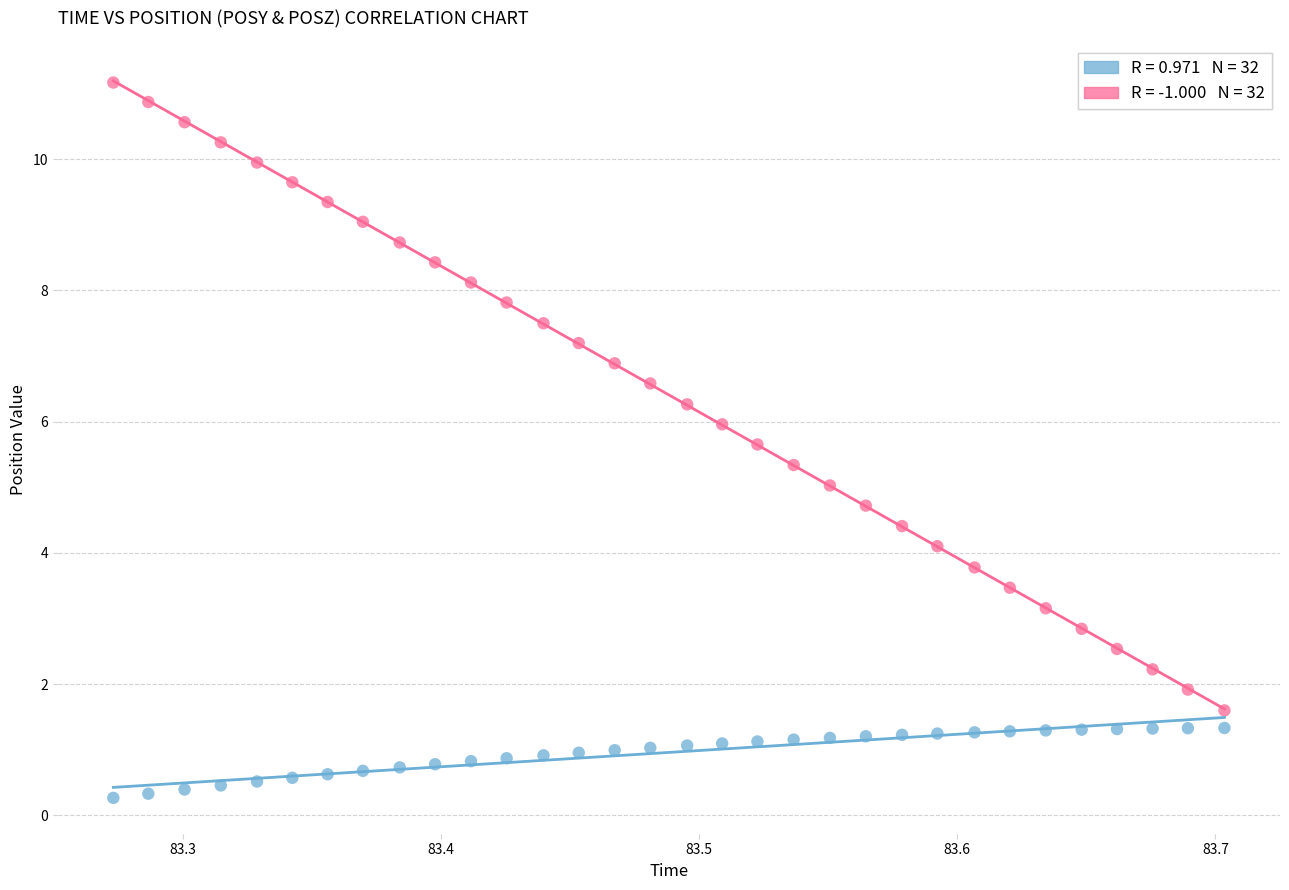

Across all data points, what is the range of Y values (max minus min)?

10.9